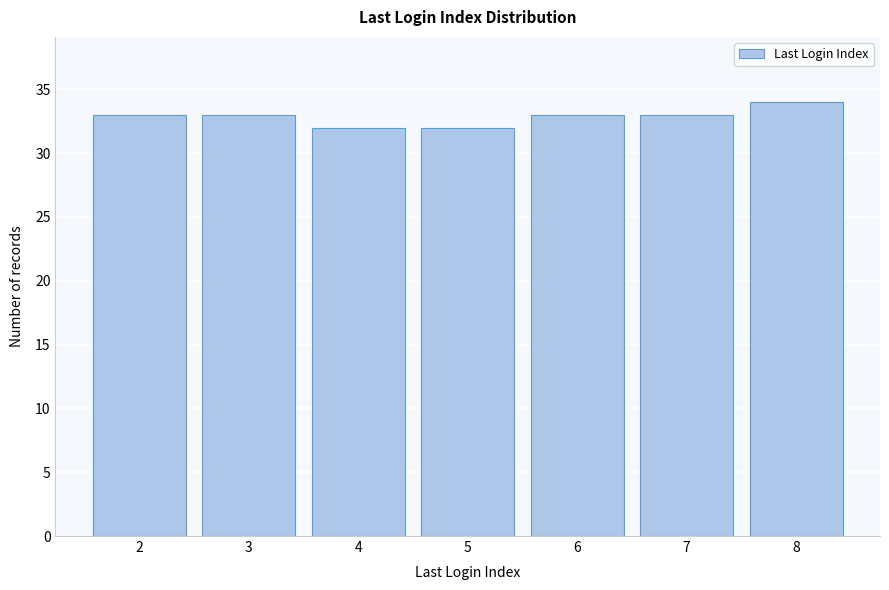

Reading left to right, list all the values displayed in this chart.

33	33	32	32	33	33	34